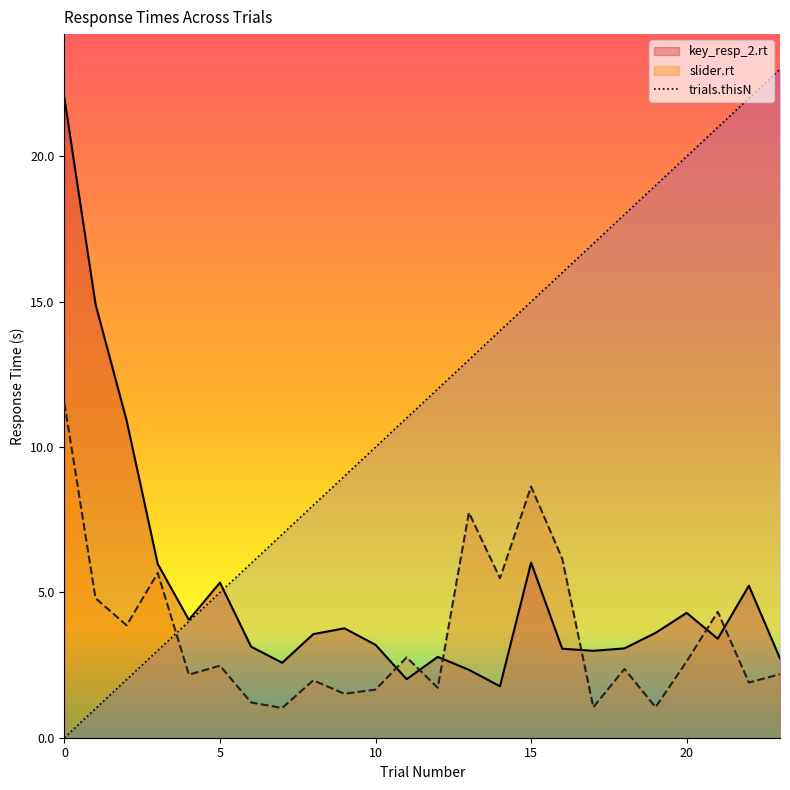

What is the value of the trials.thisN point at the 14th from the left?

13.0